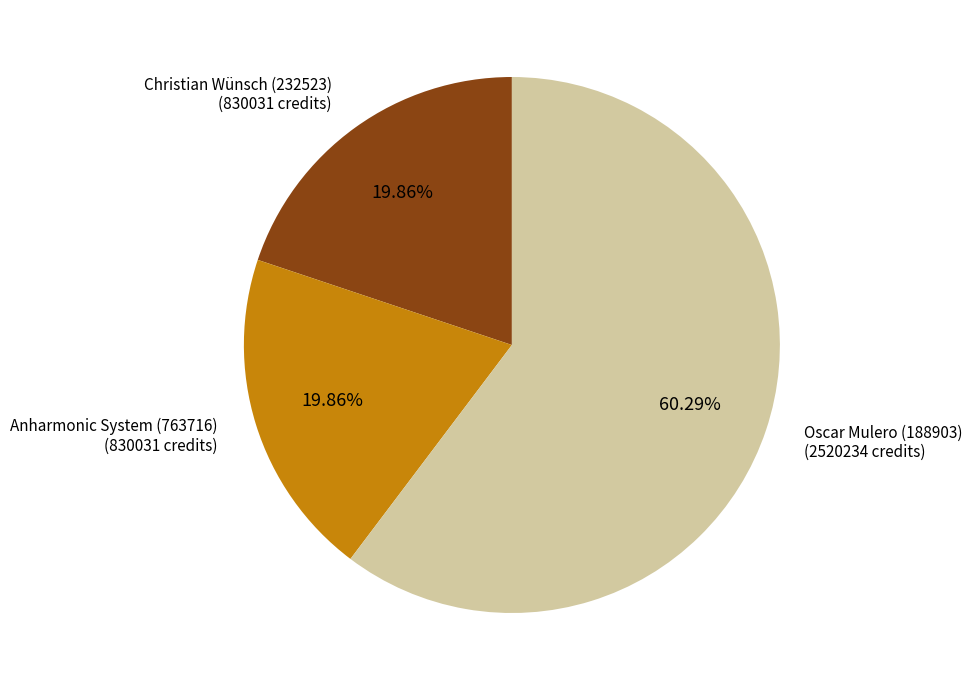

Does any single category account for the majority?

Yes